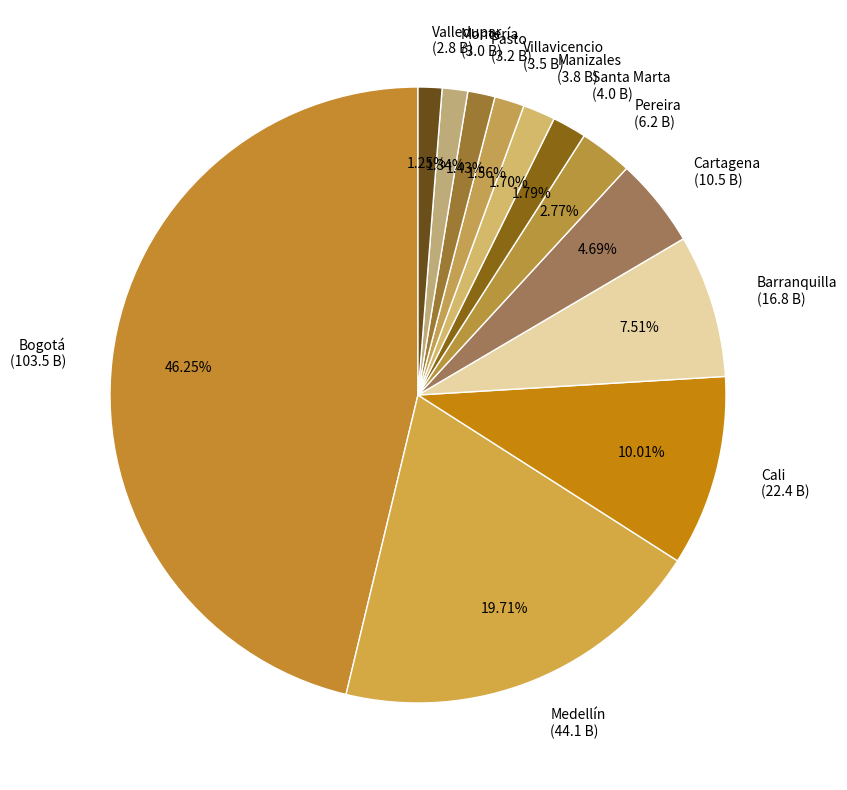

How many segments does this pie chart have?

12